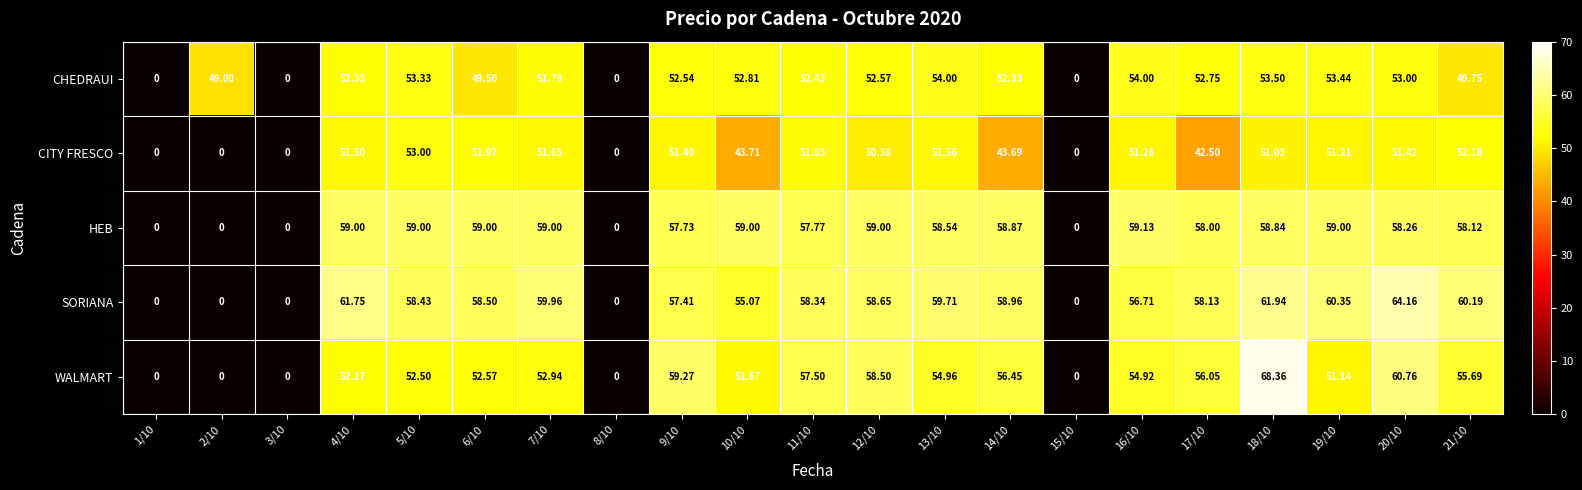

List the series in order of their peak value, lowest first.

CITY FRESCO, CHEDRAUI, HEB, SORIANA, WALMART